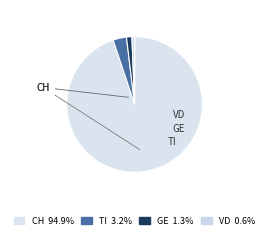

To the nearest percent, what is the difference between the largest and smallest slice percentages?

94%